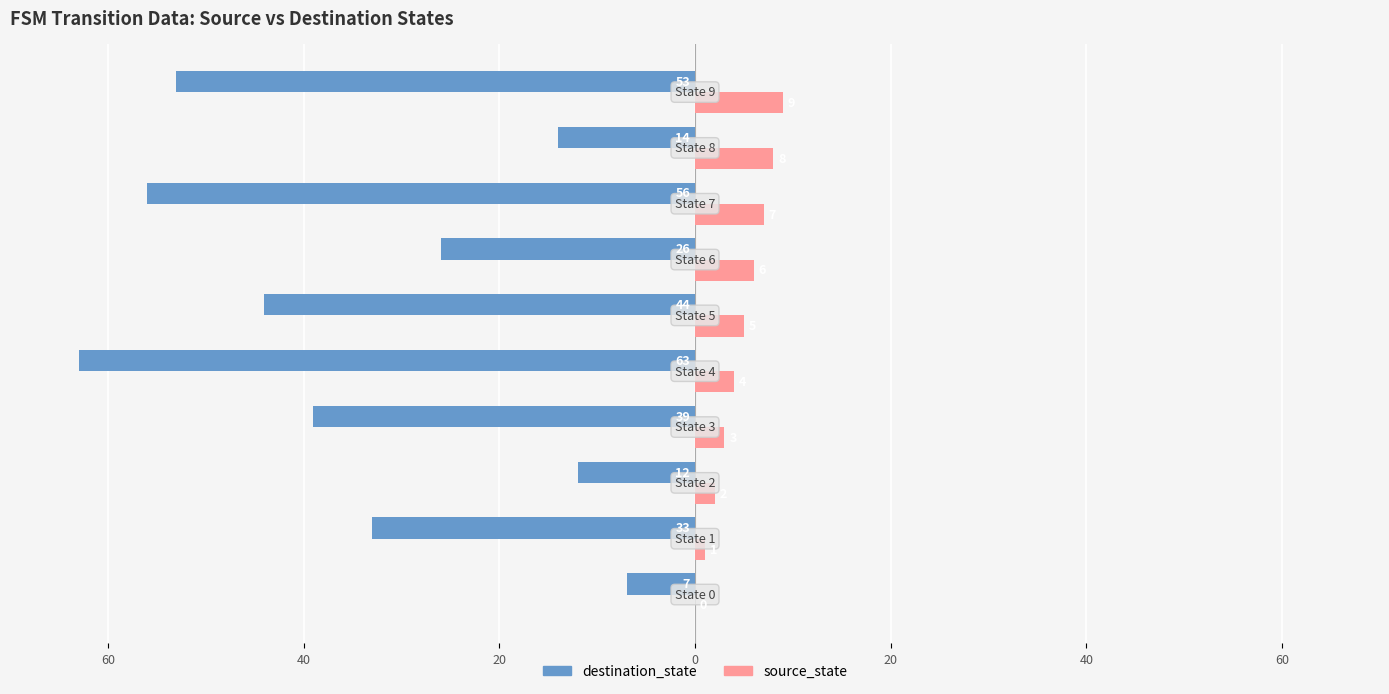

What are all the series names shown in the legend?

destination_state, source_state